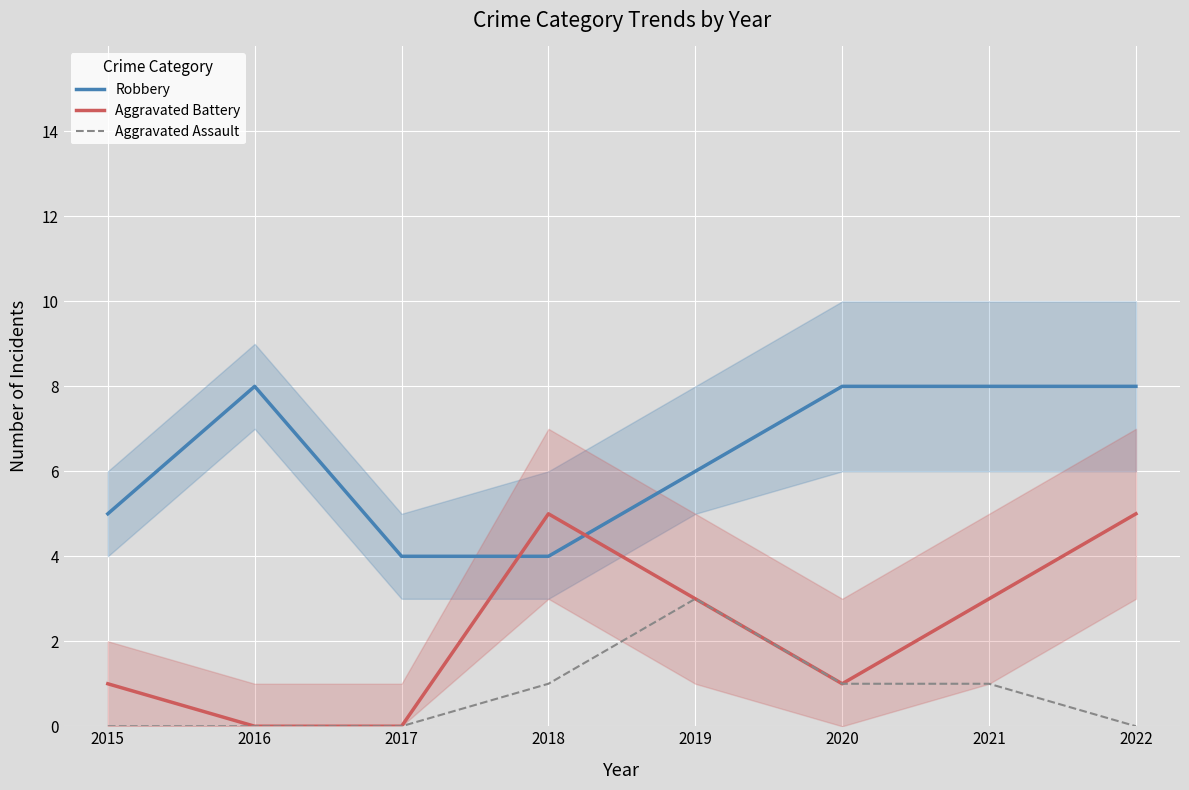

What are all the series names shown in the legend?

Robbery, Aggravated Battery, Aggravated Assault